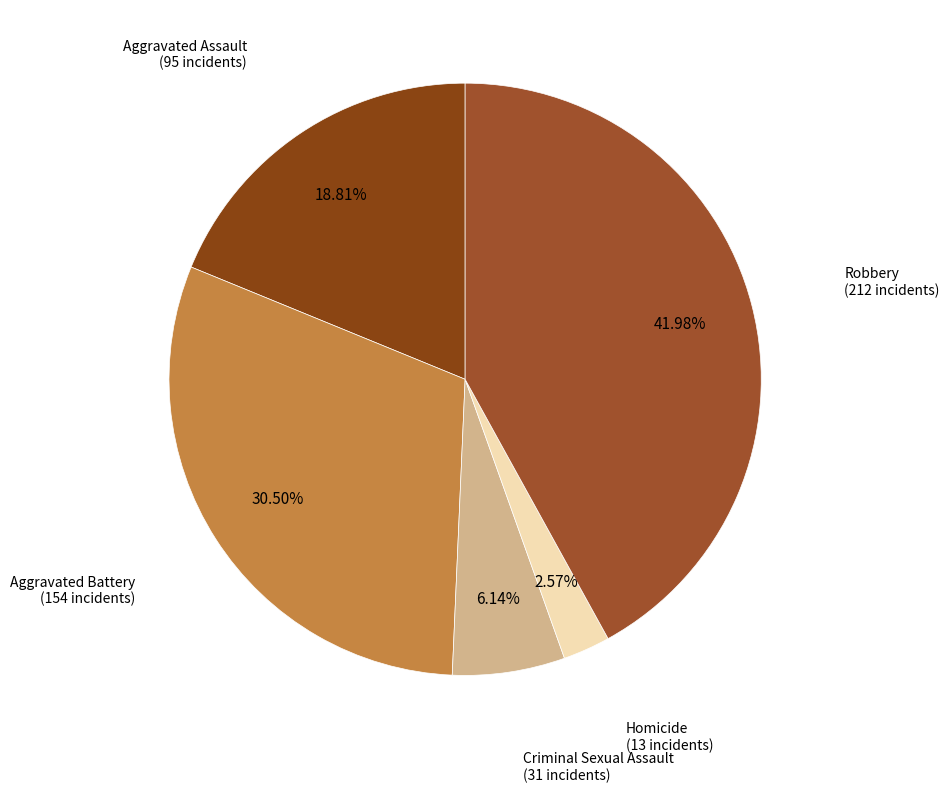

Do Homicide and Aggravated Battery together represent more than half of the pie?

No